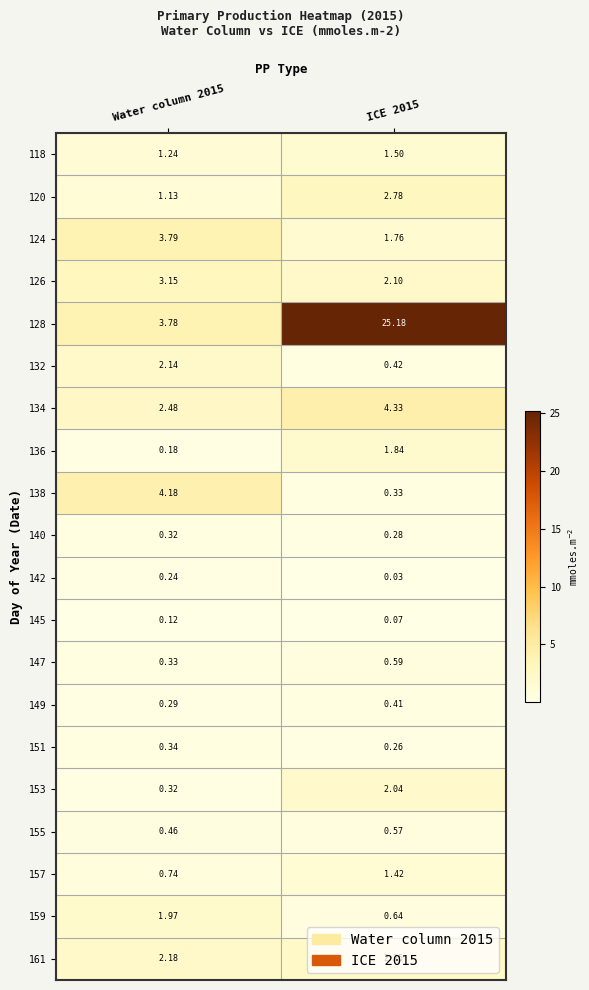

Which series has the largest total across all categories?

128